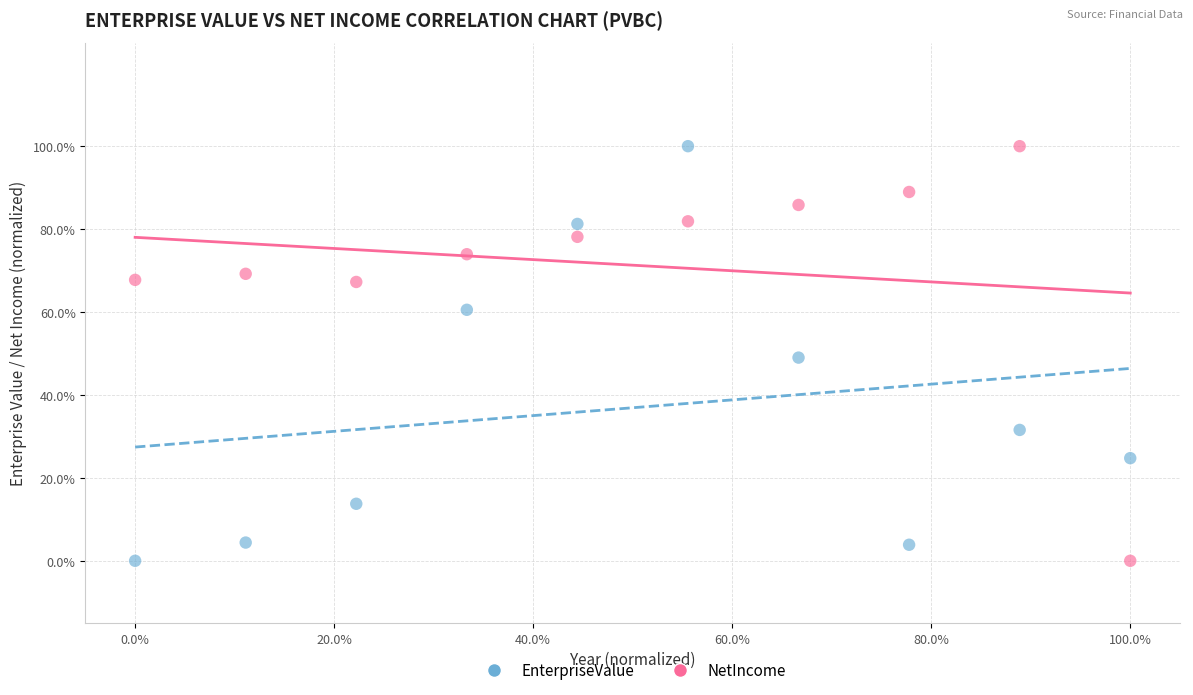

What are all the series names shown in the legend?

EnterpriseValue, NetIncome